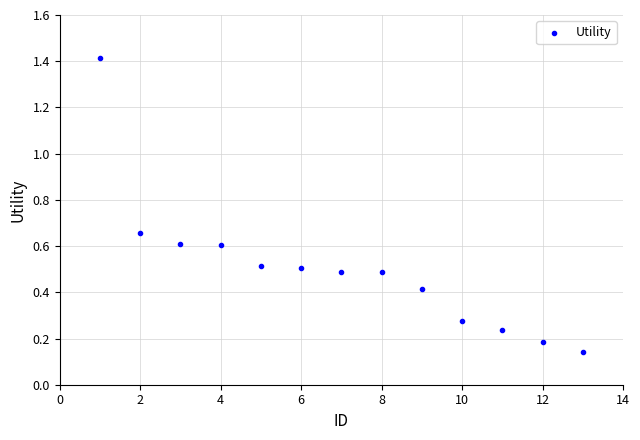

What is the range of Y values (max minus min)?

1.3